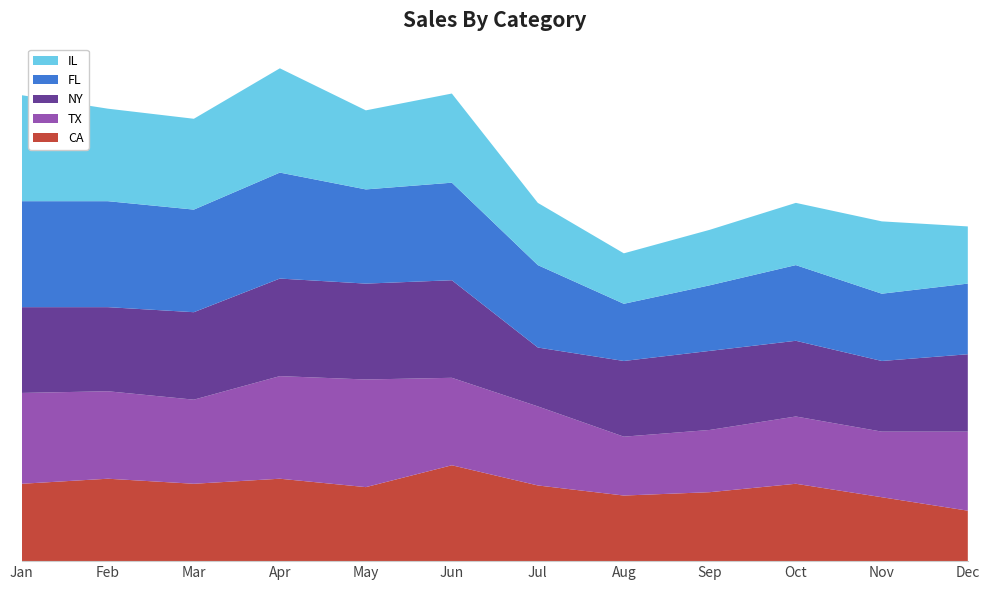

Reading left to right, transcribe all the data shown in this chart.

CA: Jan=46	Feb=49	Mar=46	Apr=49	May=44	Jun=57	Jul=45	Aug=39	Sep=41	Oct=46	Nov=38	Dec=30
TX: Jan=54	Feb=52	Mar=50	Apr=61	May=64	Jun=52	Jul=47	Aug=35	Sep=37	Oct=40	Nov=39	Dec=47
NY: Jan=51	Feb=50	Mar=52	Apr=58	May=57	Jun=58	Jul=35	Aug=45	Sep=47	Oct=45	Nov=42	Dec=46
FL: Jan=63	Feb=63	Mar=61	Apr=63	May=56	Jun=58	Jul=49	Aug=34	Sep=39	Oct=45	Nov=40	Dec=42
IL: Jan=63	Feb=55	Mar=54	Apr=62	May=47	Jun=53	Jul=37	Aug=30	Sep=33	Oct=37	Nov=43	Dec=34